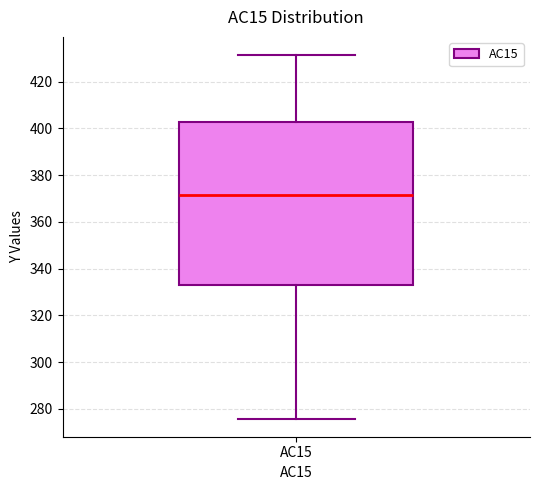

Transcribe this box plot: give where the median line is, the range the box spans, and where the two whiskers end, as read against the y-axis. The values are not printed on the chart, so give them approximately, as read against the axis.

median 372, box 334 to 402, whiskers 276 to 432